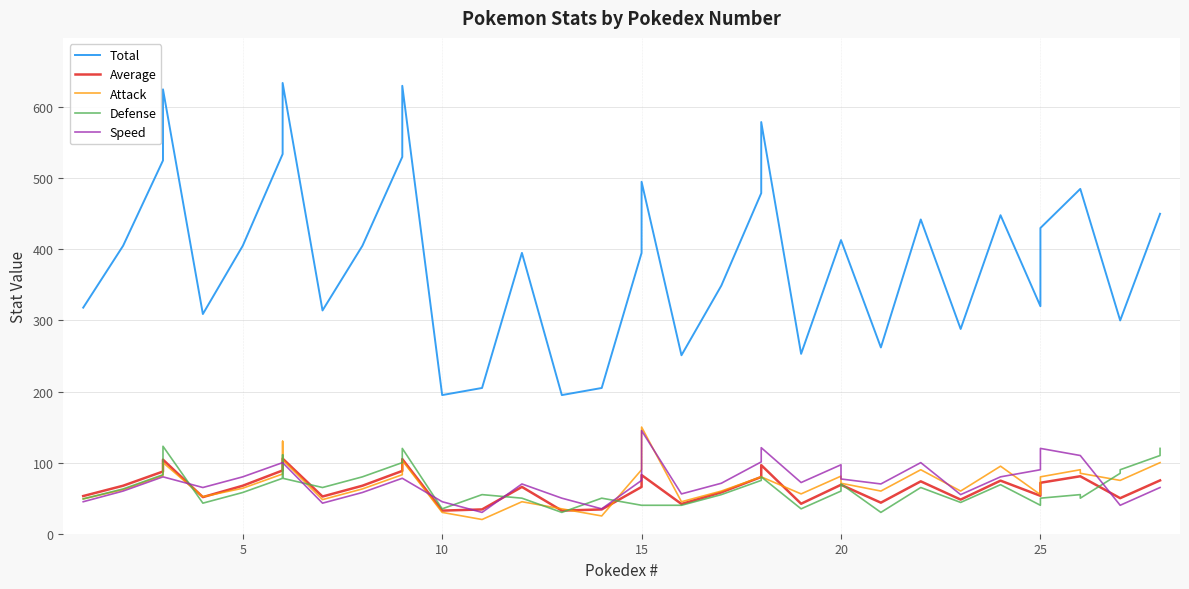

What is the difference between the maximum and minimum values in the Total series?

439.0